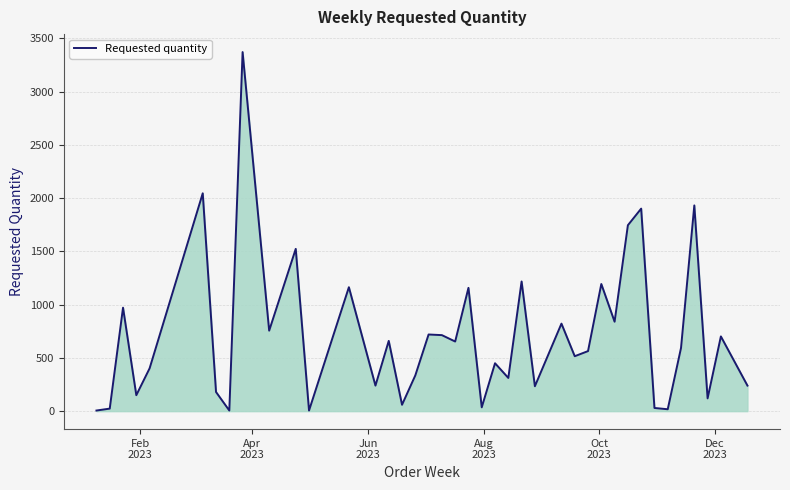

What is the difference between the maximum and second lowest values?

3366